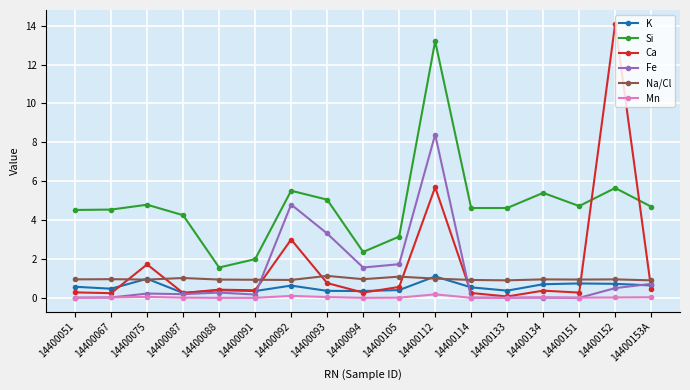

What is the difference between the highest and lowest values at 14400152?

14.1